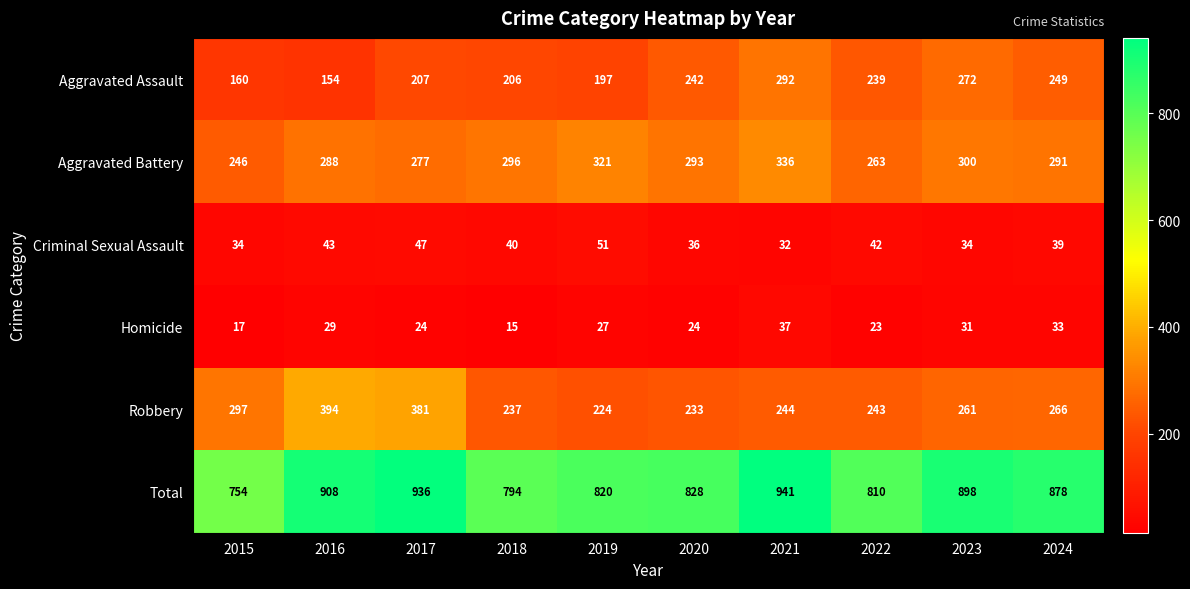

How many series are shown in this chart?

6